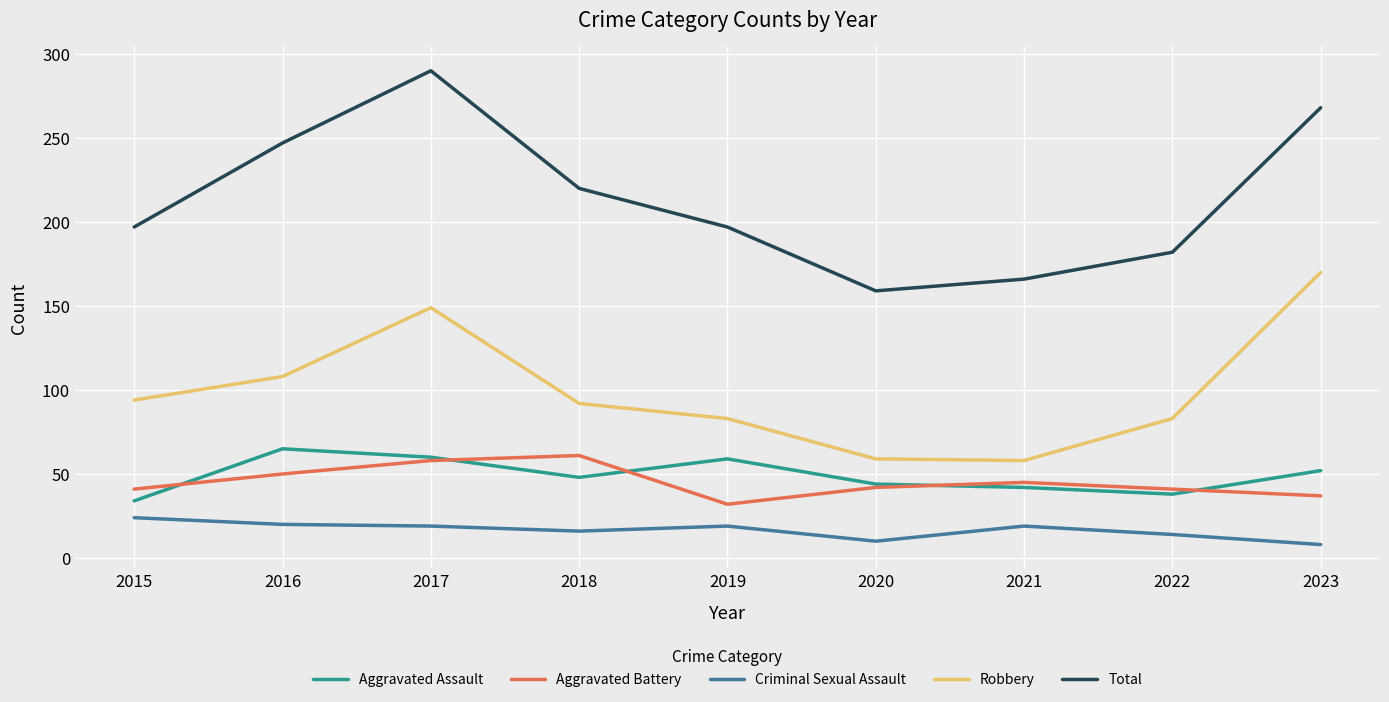

What is the minimum value shown in the chart?

8